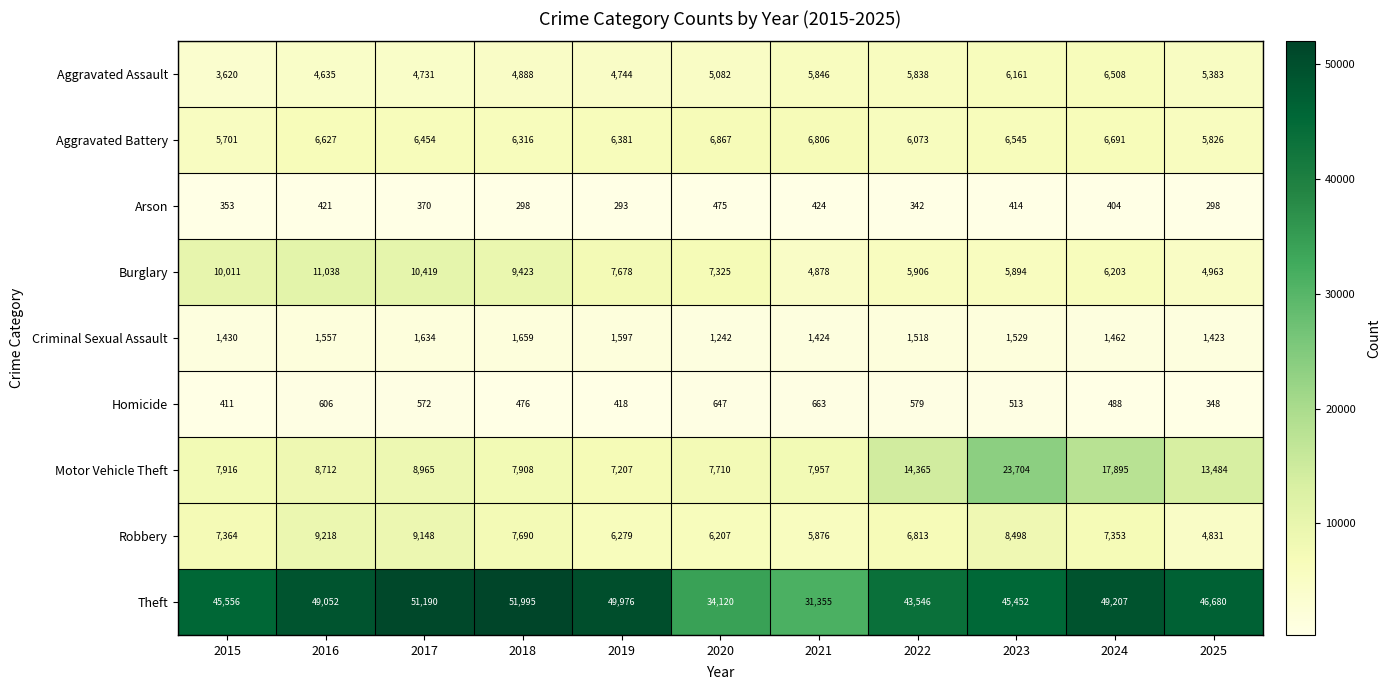

At which category is the sum across all series the highest?

2023